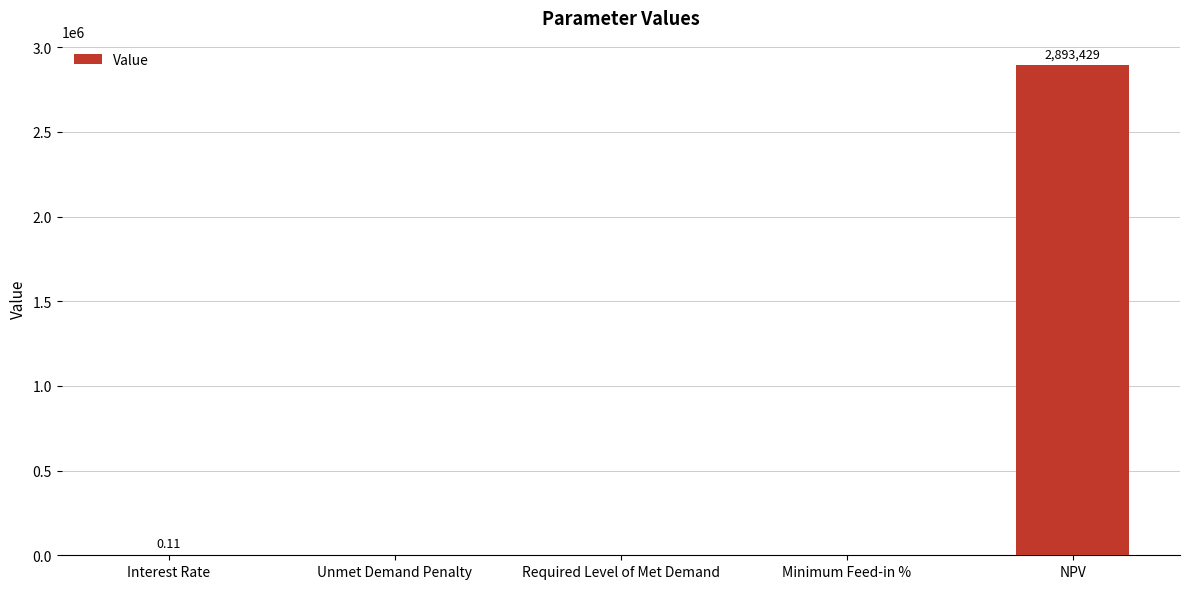

Where is the data nearest to the value 1446714?

Interest Rate